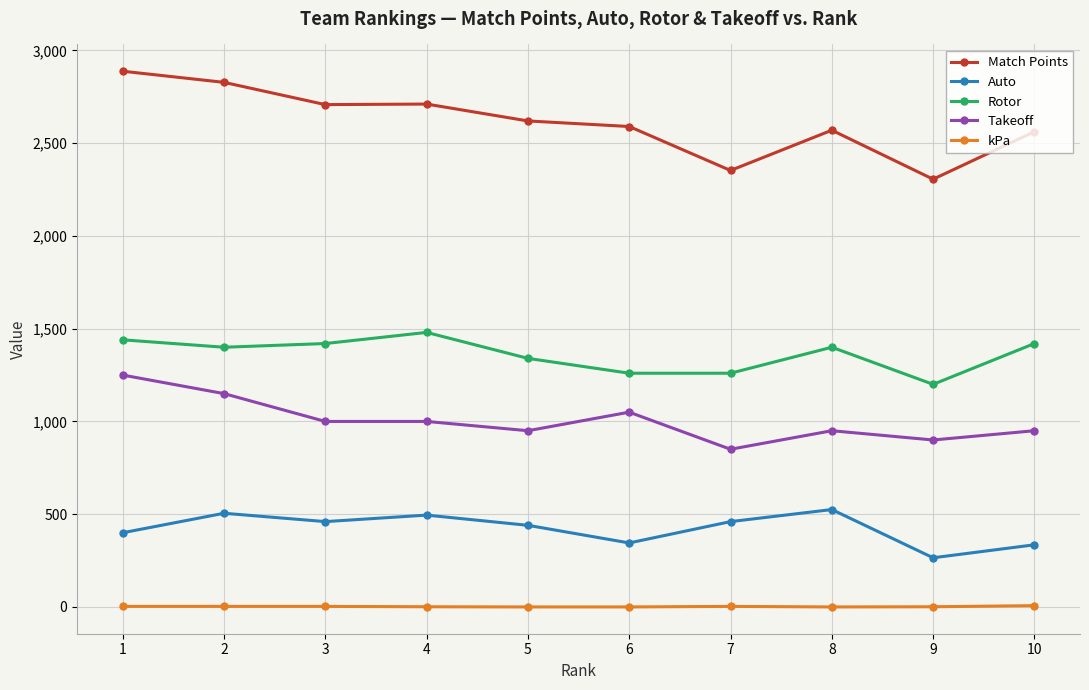

What is the sum of all Auto values?

4230